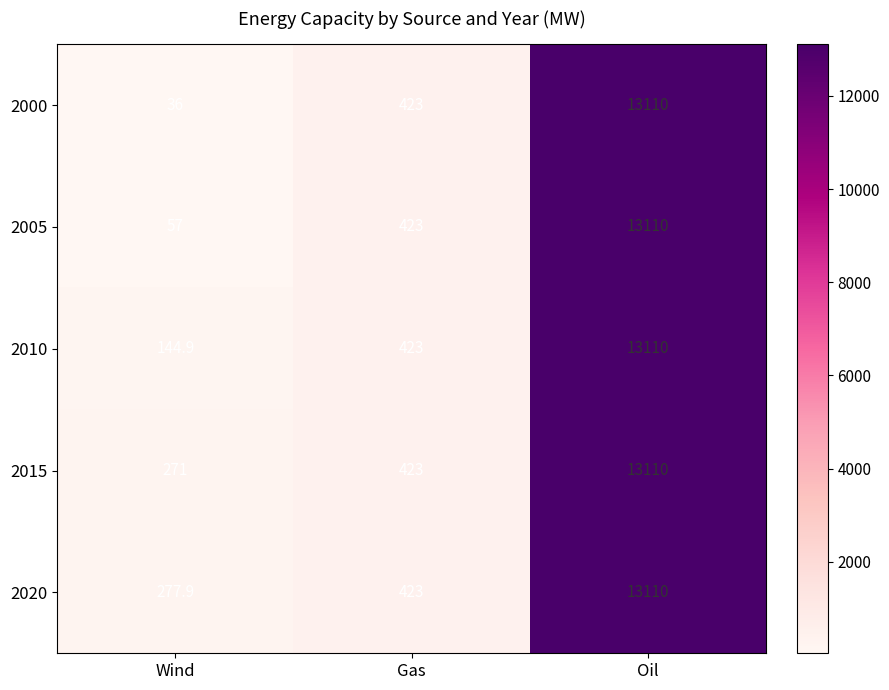

How many data points does each series have?

3